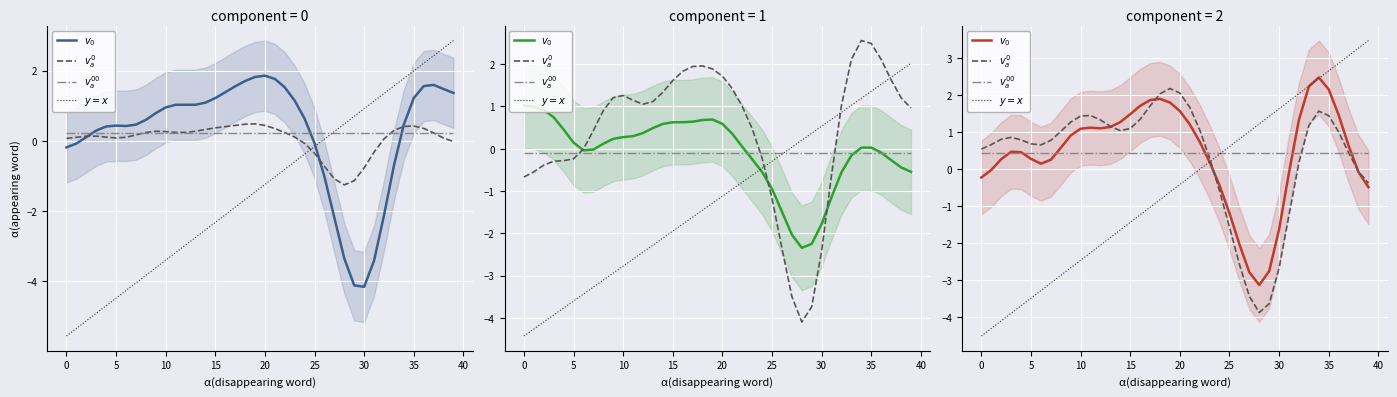

What is the average value of the $v_0$ series?

0.4